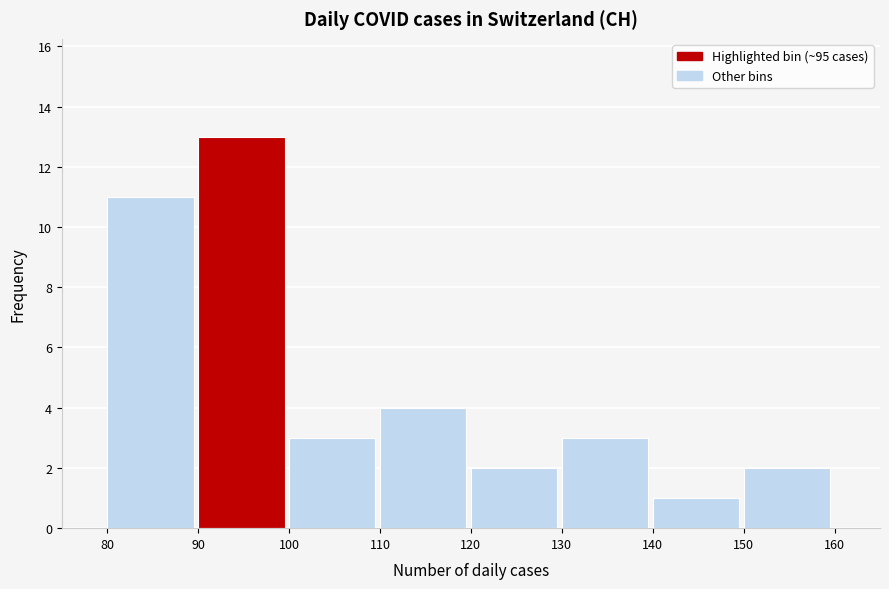

Reading left to right, list every bar in this chart as the range it spans on the x-axis followed by its height. The values are not printed on the chart, so give them approximately, as read against the axis.

80 to 90: 11
90 to 100: 13
100 to 110: 3
110 to 120: 4
120 to 130: 2
130 to 140: 3
140 to 150: 1
150 to 160: 2